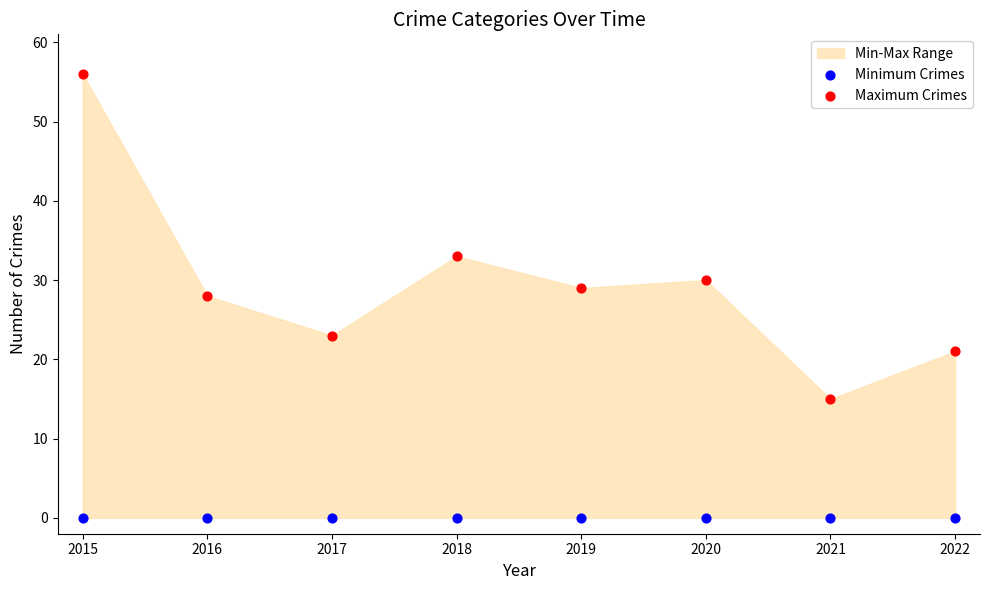

Which series contains the lowest Y value?

Minimum Crimes